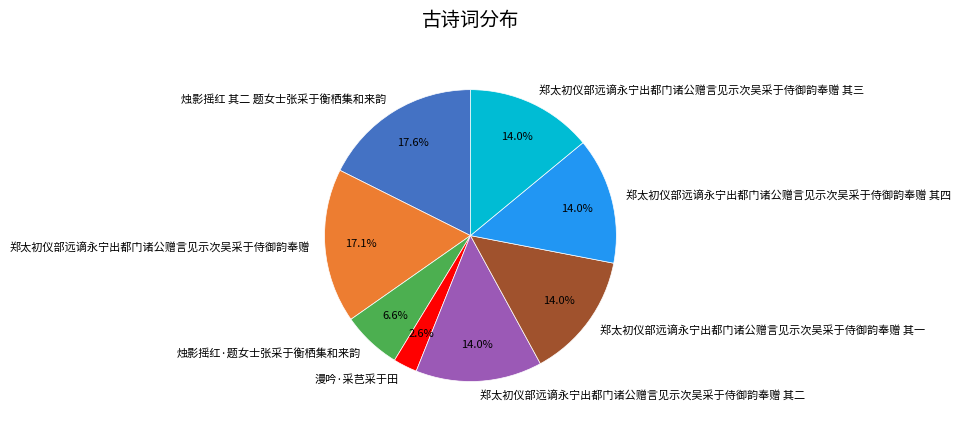

How many segments does this pie chart have?

8